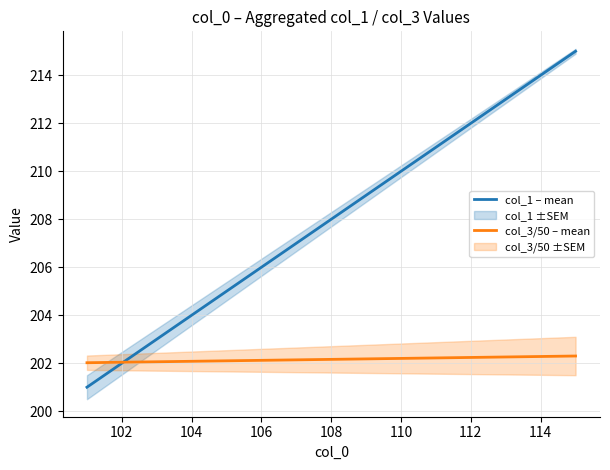

Where is col_1 – mean nearest to the value 208?

108